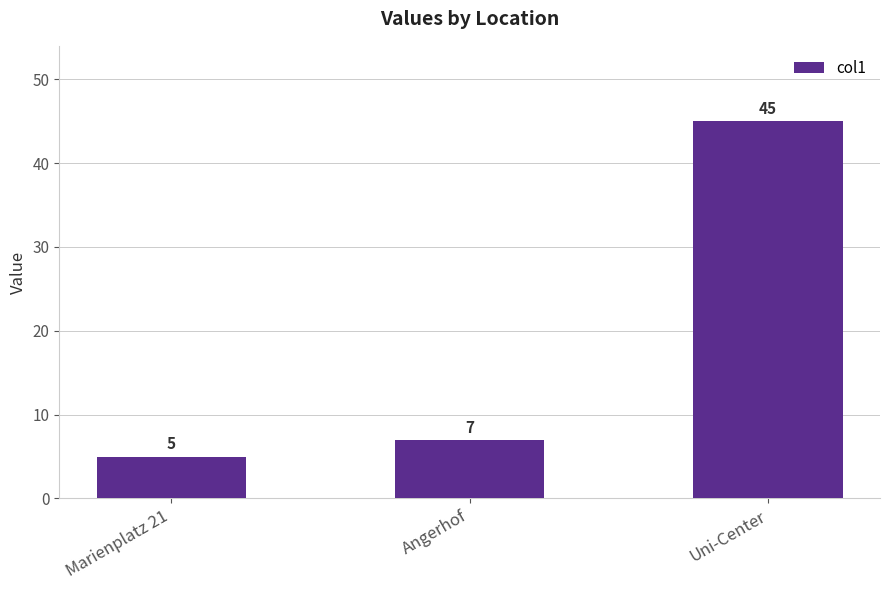

True or false: the data shows 7 at Angerhof.

True